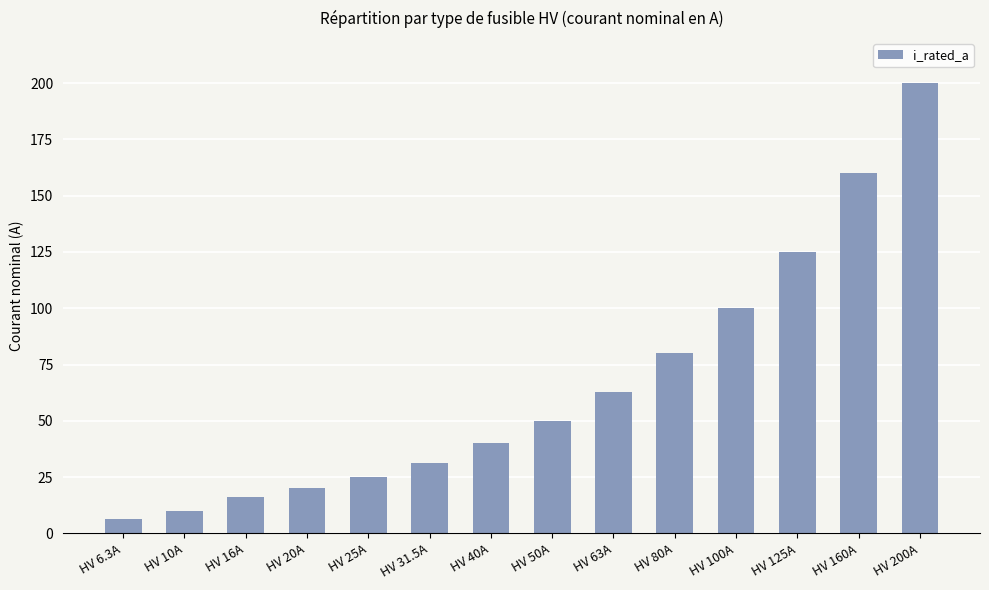

At which category does the chart reach its peak across all series?

HV 200A